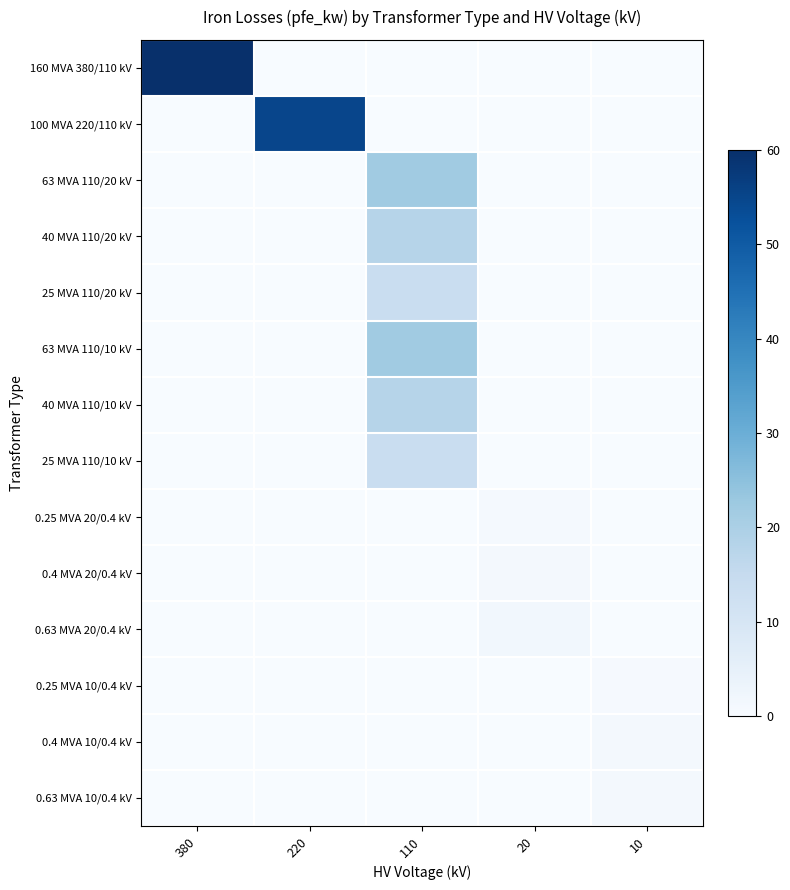

Which series has the widest spread of values?

160 MVA 380/110 kV